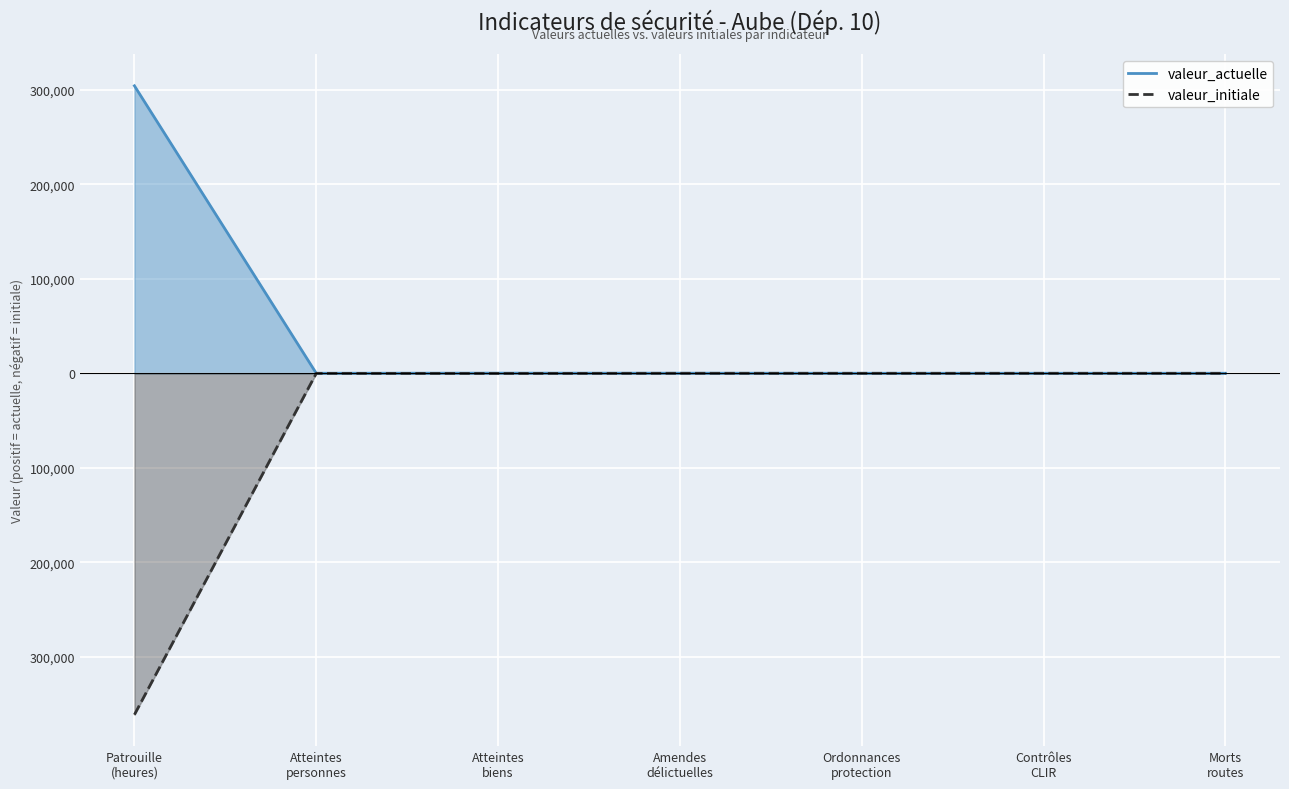

What is the total value across all series at Patrouille
(heures)?

-57029